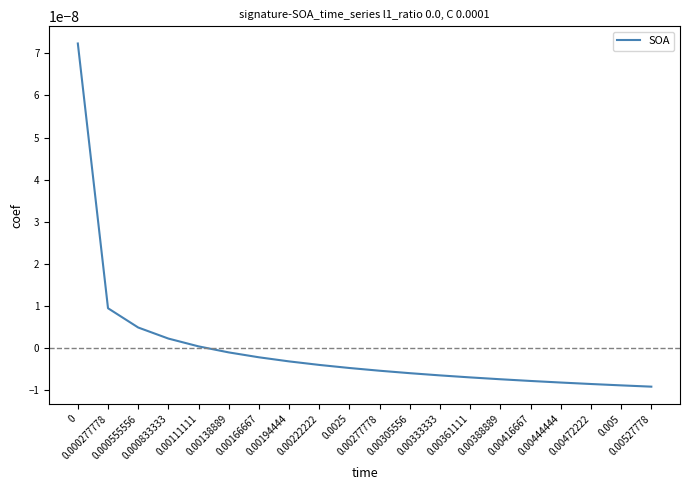

The value at 0.00166667 is -0.0. True or false?

True